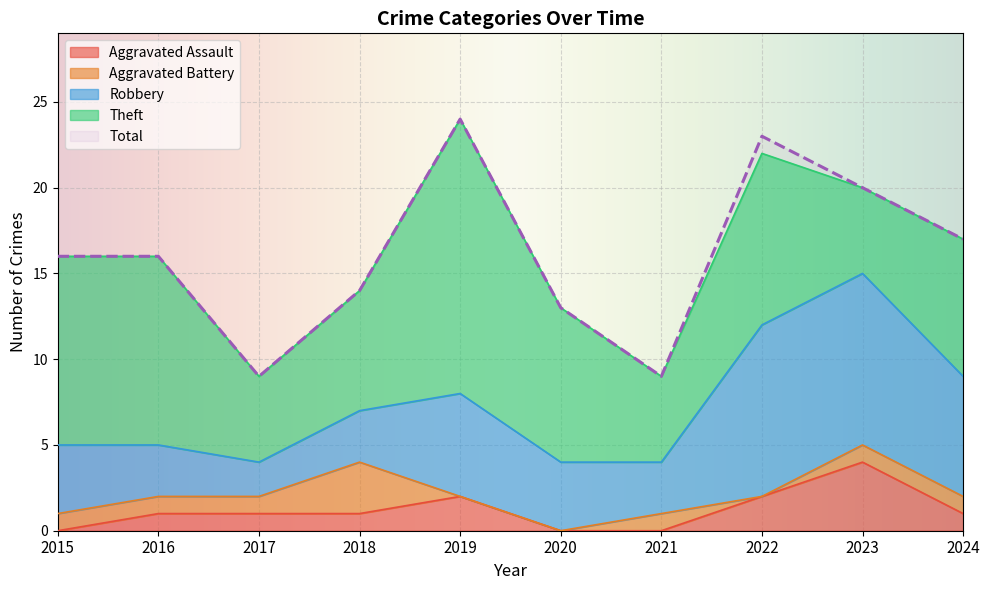

Reading left to right, list all the values displayed in this chart.

Aggravated Assault: 0	1	1	1	2	0	0	2	4	1
Aggravated Battery: 1	1	1	3	0	0	1	0	1	1
Robbery: 4	3	2	3	6	4	3	10	10	7
Theft: 11	11	5	7	16	9	5	10	5	8
Total: 16	16	9	14	24	13	9	23	20	17